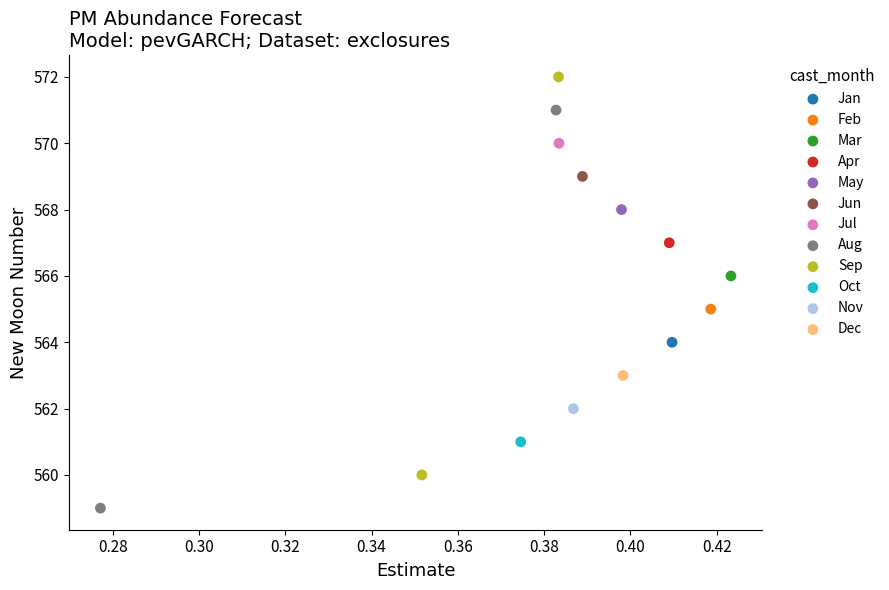

What are all the series names shown in the legend?

Jan, Feb, Mar, Apr, May, Jun, Jul, Aug, Sep, Oct, Nov, Dec